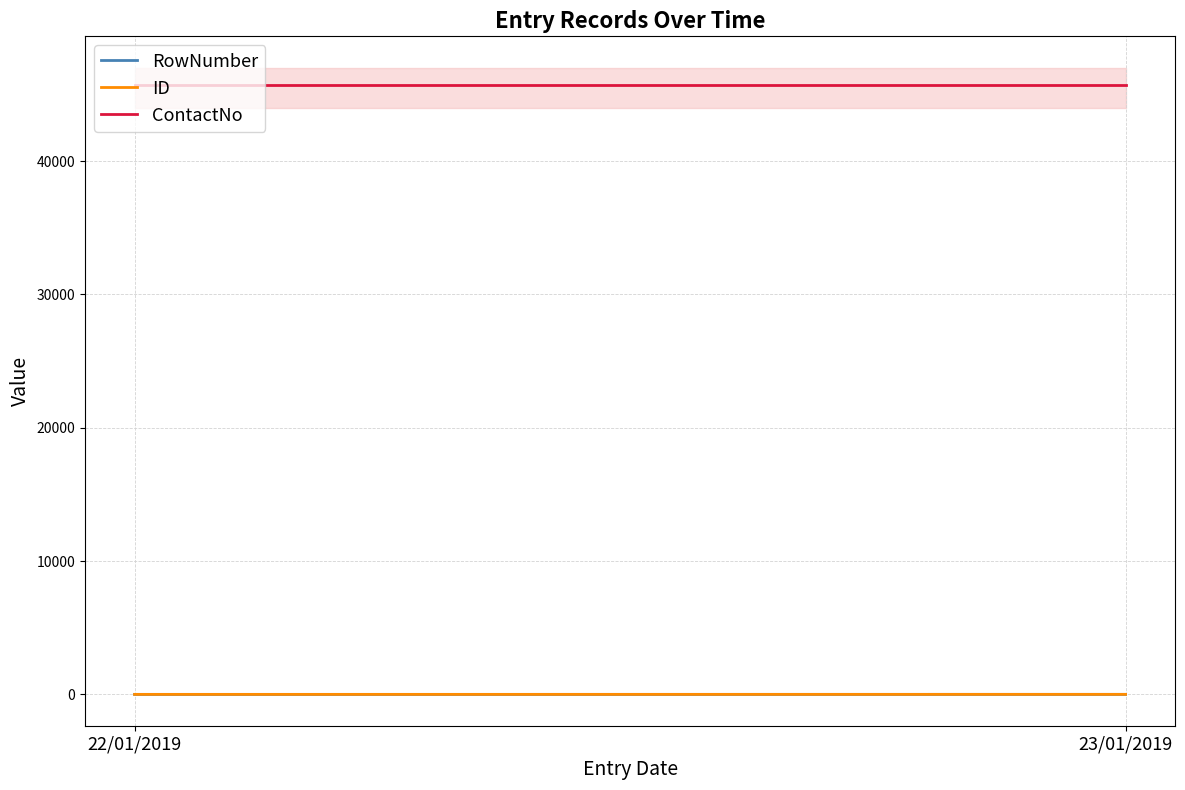

What is the total value across all series at 23/01/2019?

45683.0